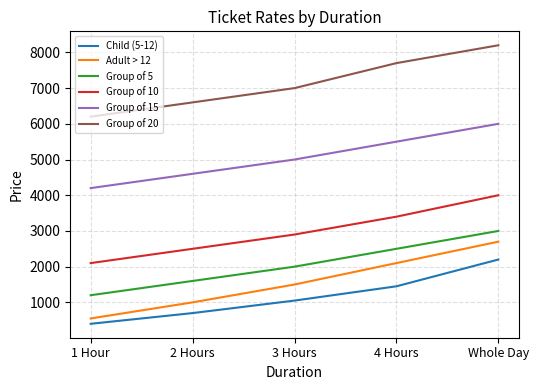

Rank the categories by Group of 5 value from lowest to highest.

1 Hour, 2 Hours, 3 Hours, 4 Hours, Whole Day